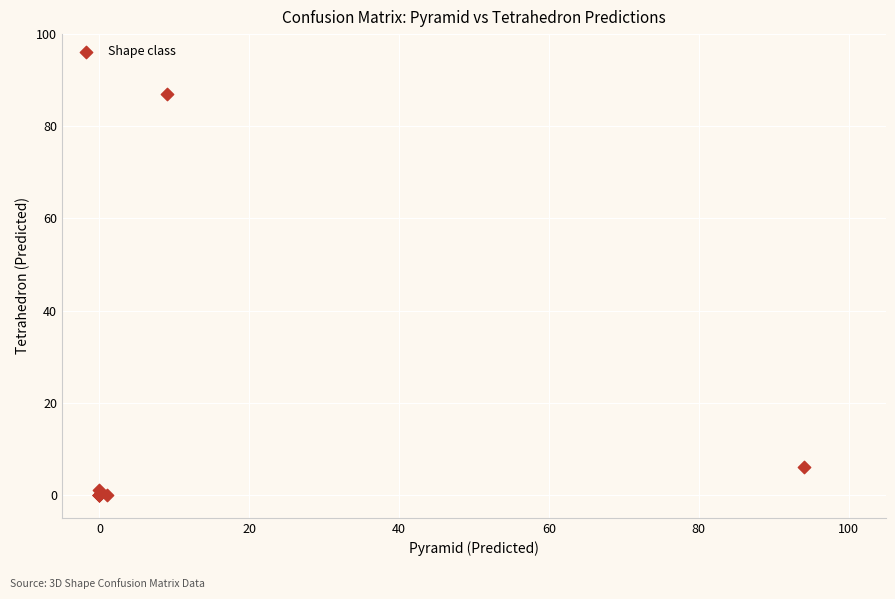

What Y value in the scatter plot is closest to 43?

6